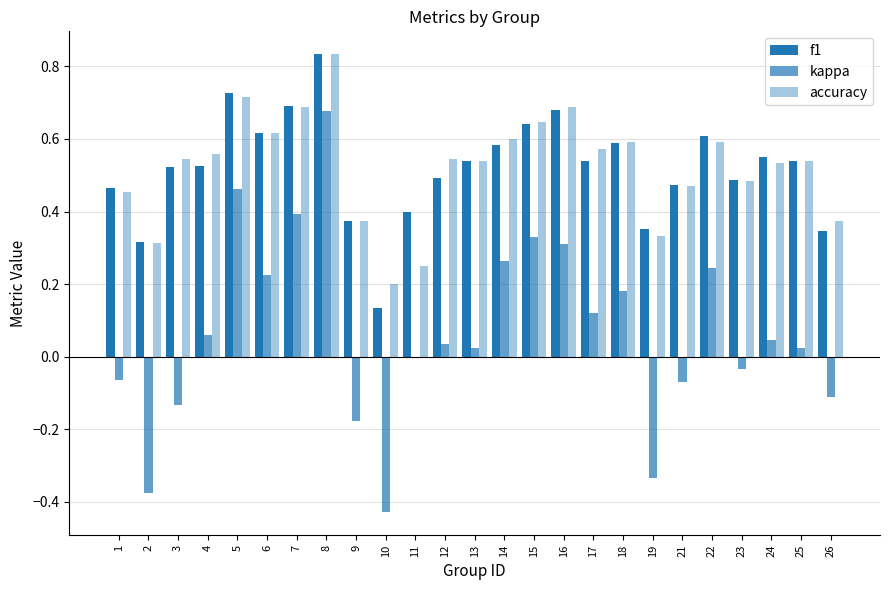

The value of kappa at 15 is 0.2. True or false?

False